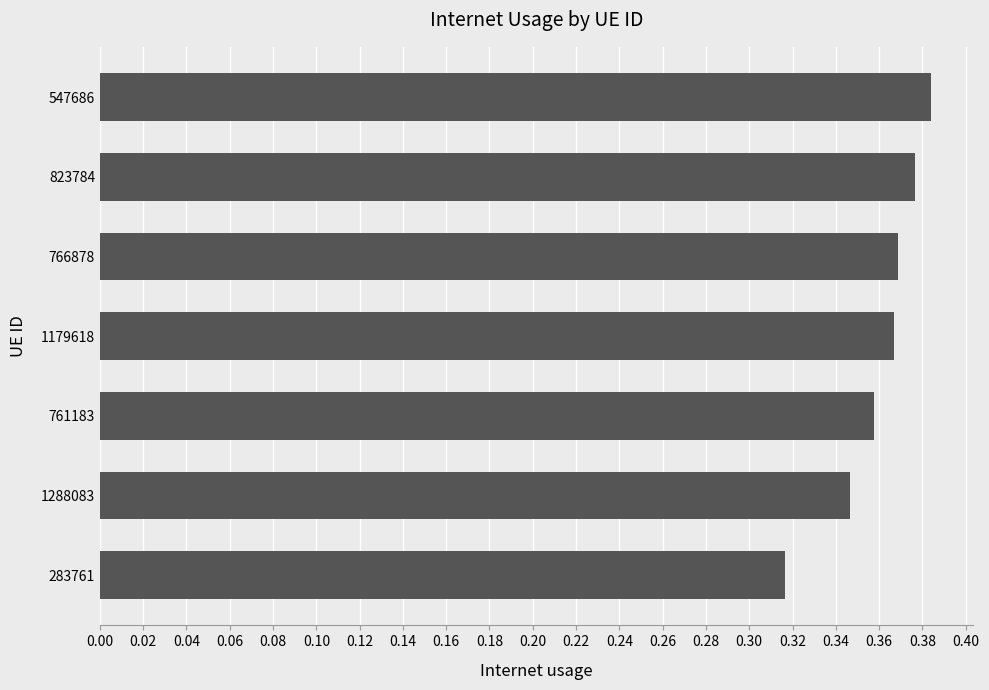

How many series are shown in this chart?

1